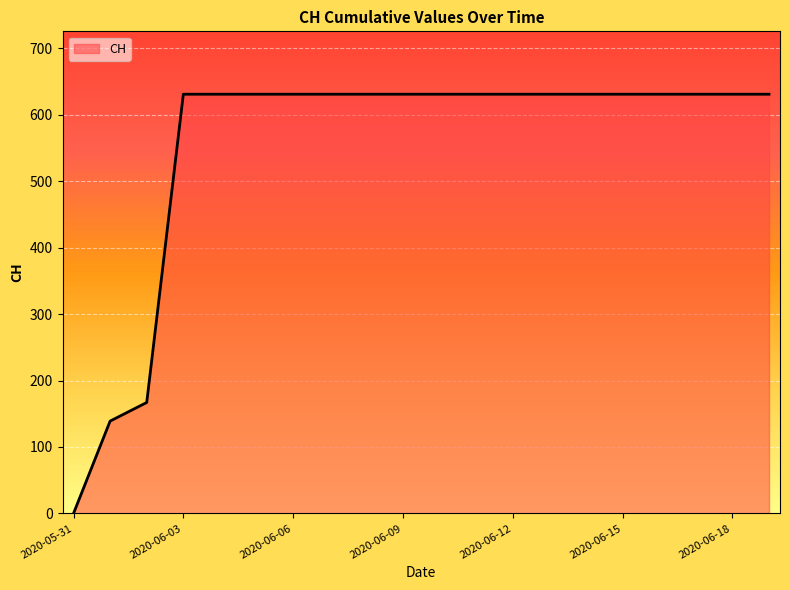

What is the maximum value shown in the chart?

631